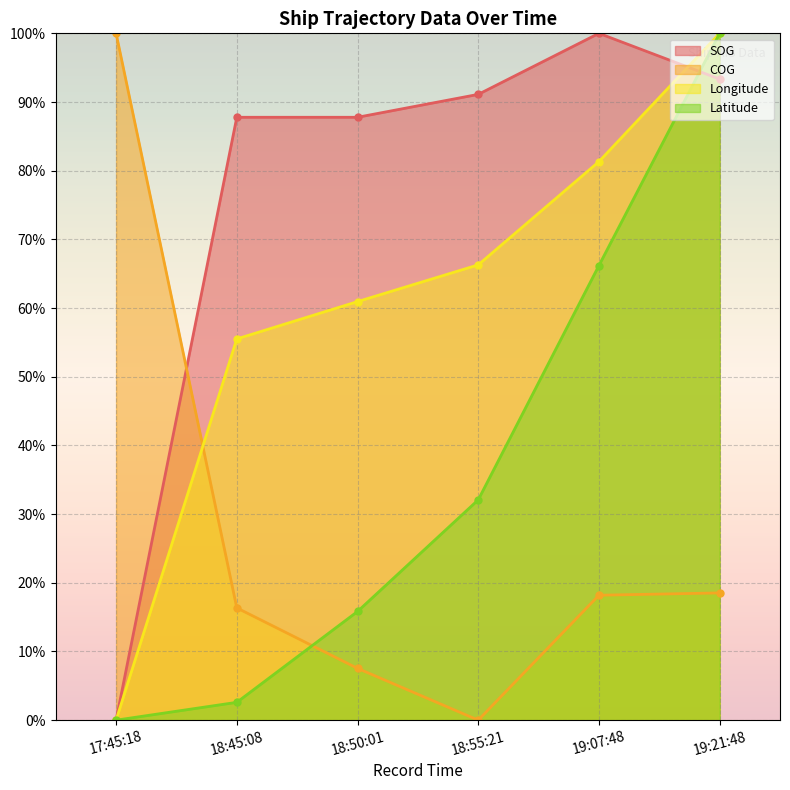

Reading right to left, extract all data points from this chart.

SOG: 19:21:48=93.3	19:07:48=100.0	18:55:21=91.1	18:50:01=87.8	18:45:08=87.8	17:45:18=0.0
COG: 19:21:48=18.5	19:07:48=18.2	18:55:21=0.0	18:50:01=7.5	18:45:08=16.3	17:45:18=100.0
Longitude: 19:21:48=100.0	19:07:48=81.3	18:55:21=66.3	18:50:01=60.9	18:45:08=55.5	17:45:18=0.0
Latitude: 19:21:48=100.0	19:07:48=66.2	18:55:21=32.1	18:50:01=15.8	18:45:08=2.6	17:45:18=0.0